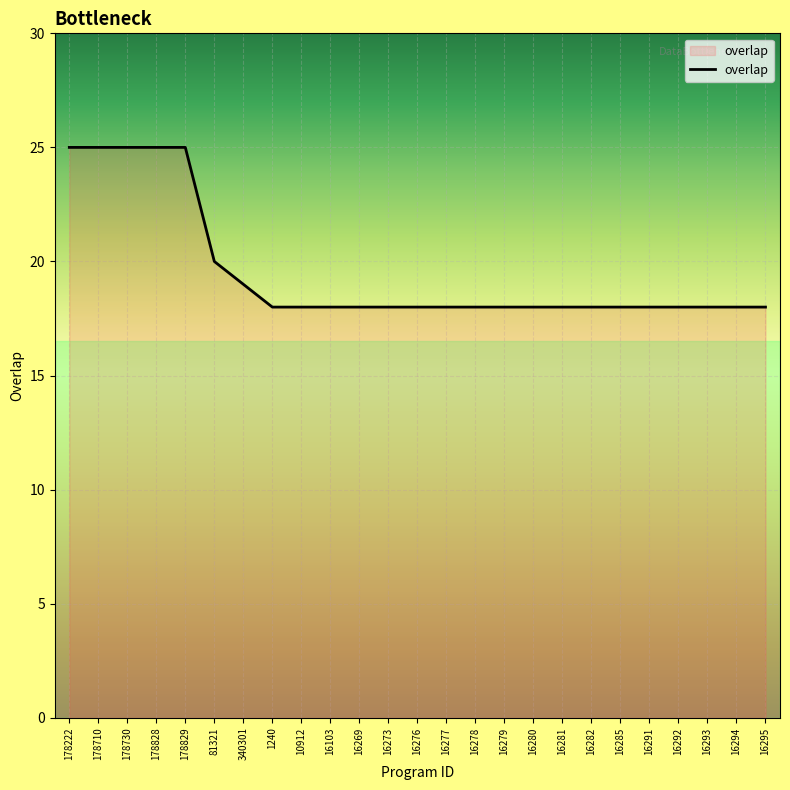

What position from the left is 81321?

6